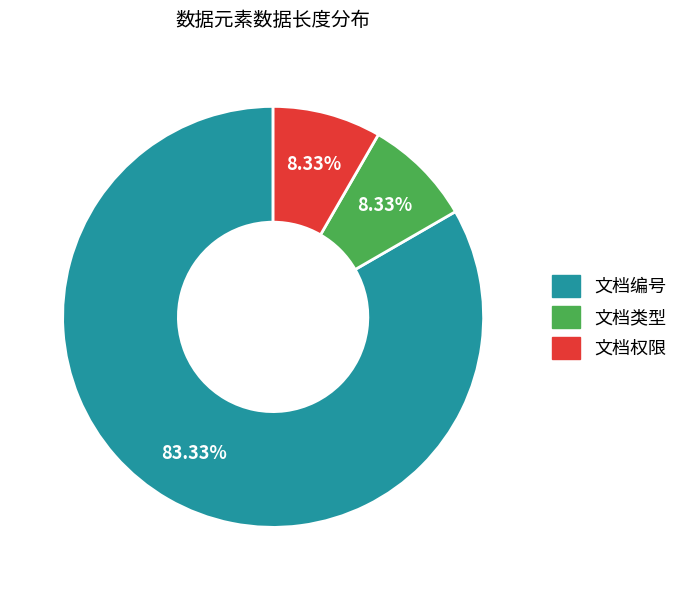

Combined, do 文档类型 and 文档编号 account for over 50%?

Yes